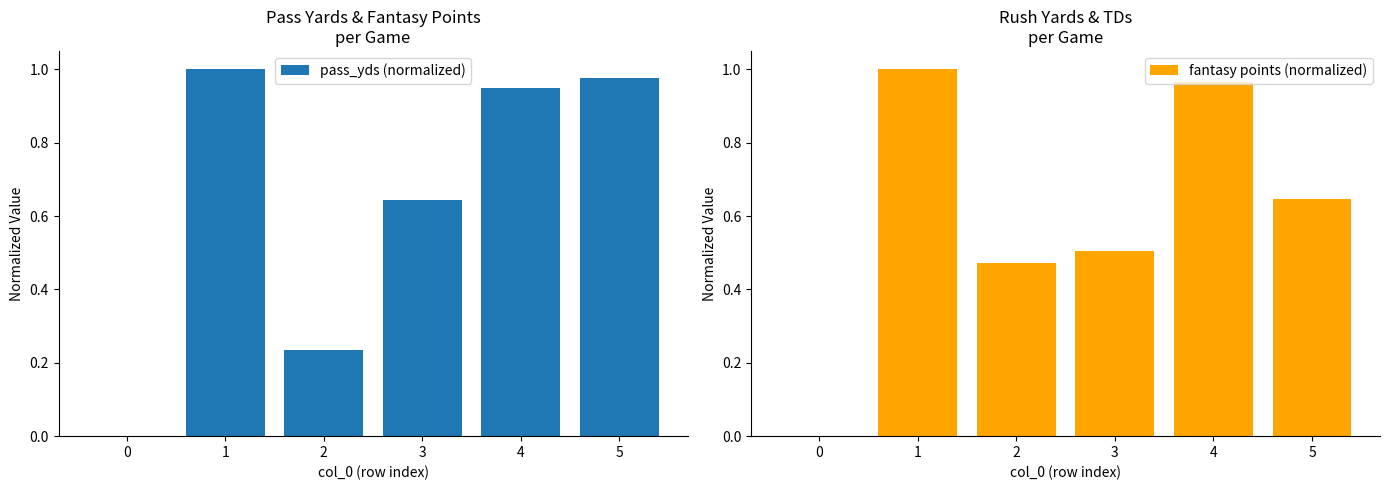

List the series in order of their overall mean, highest first.

pass_yds (normalized), fantasy points (normalized)